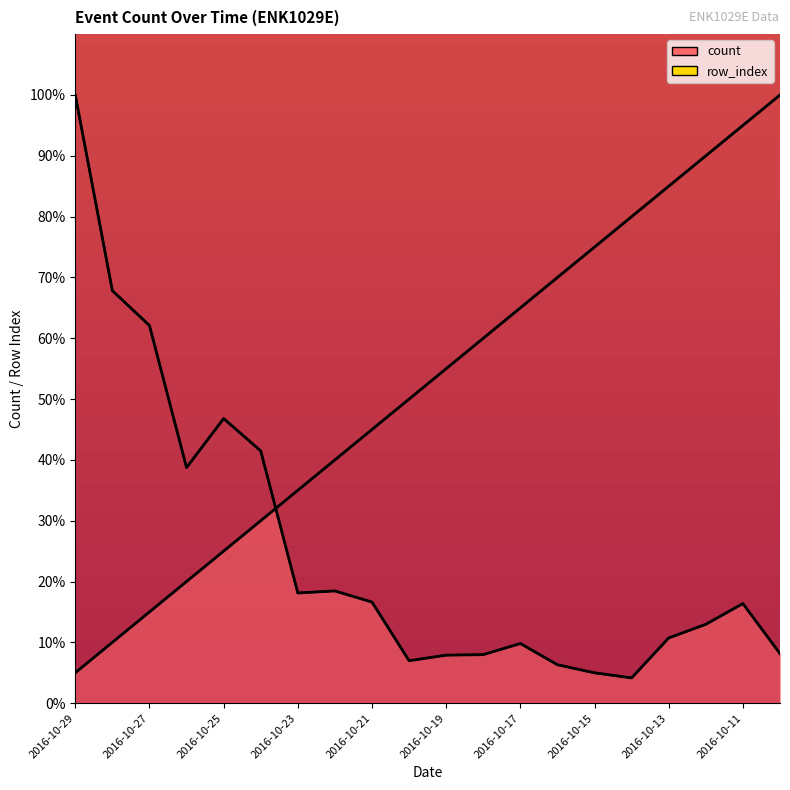

Between 2016-10-27 and 2016-10-10, which series saw the biggest shift?

row_index